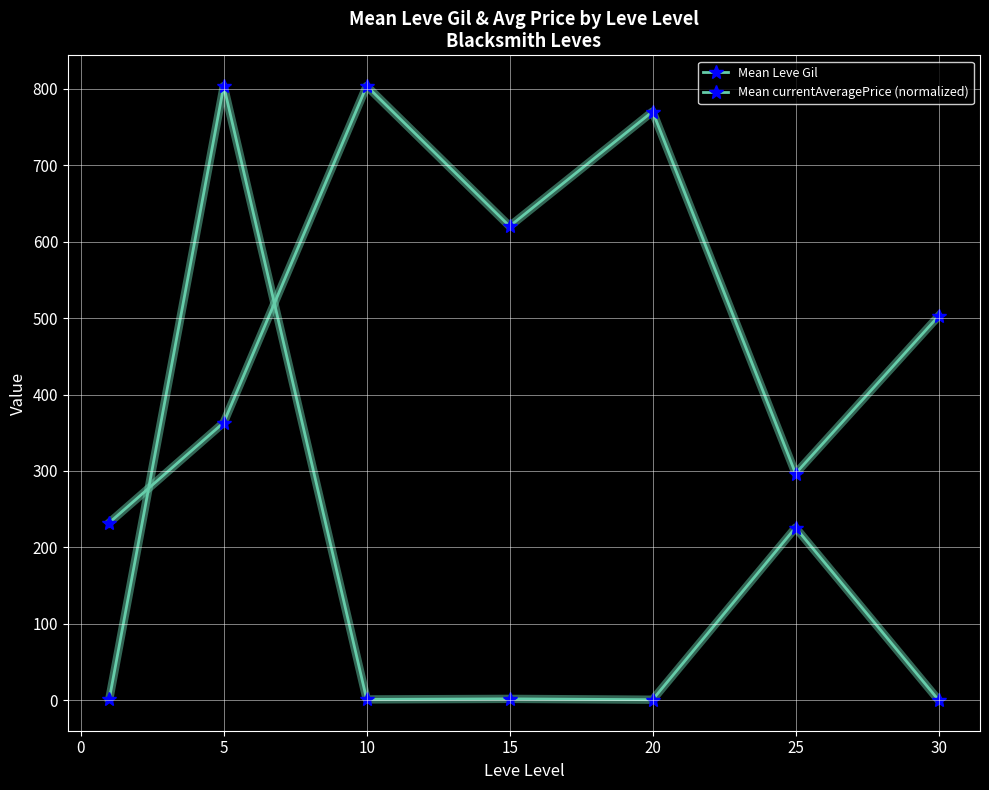

Is this an area chart (filled region under the line)?

No